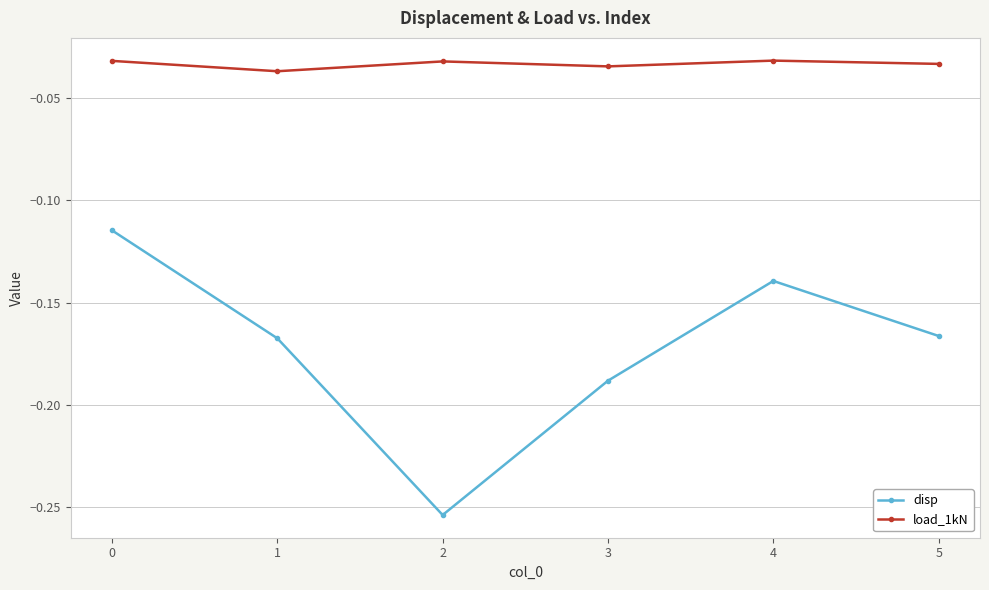

What is the spread (max minus min) of values at 2?

0.2